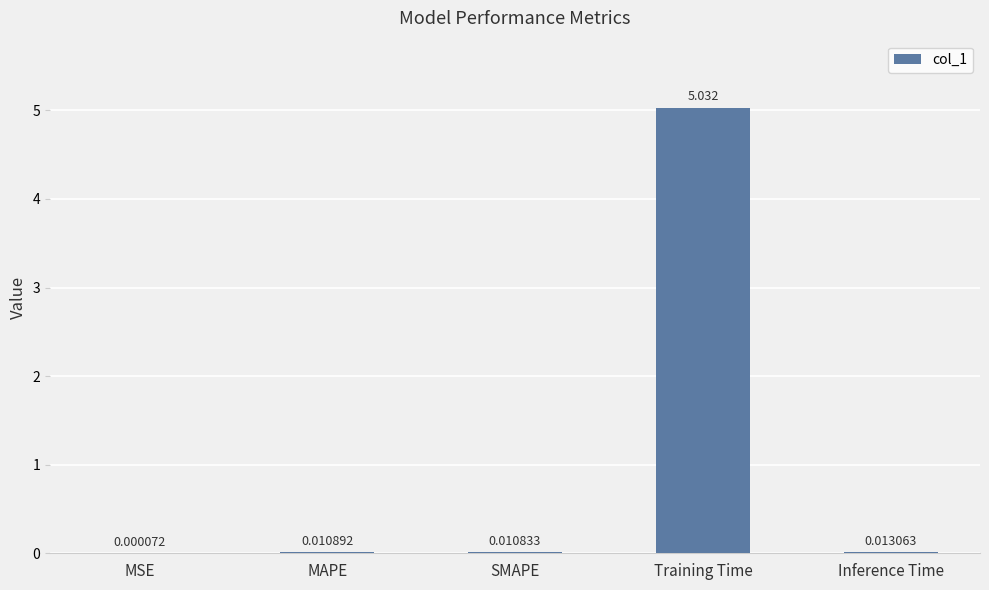

Between MAPE and Training Time, which is larger?

Training Time